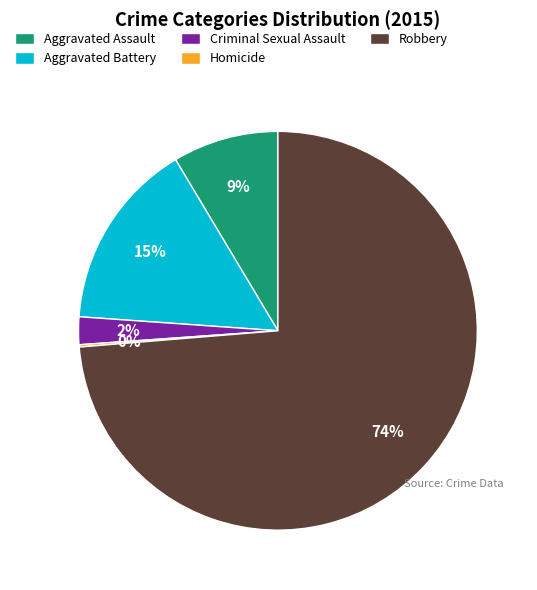

To the nearest percent, what portion does Aggravated Assault represent?

9%